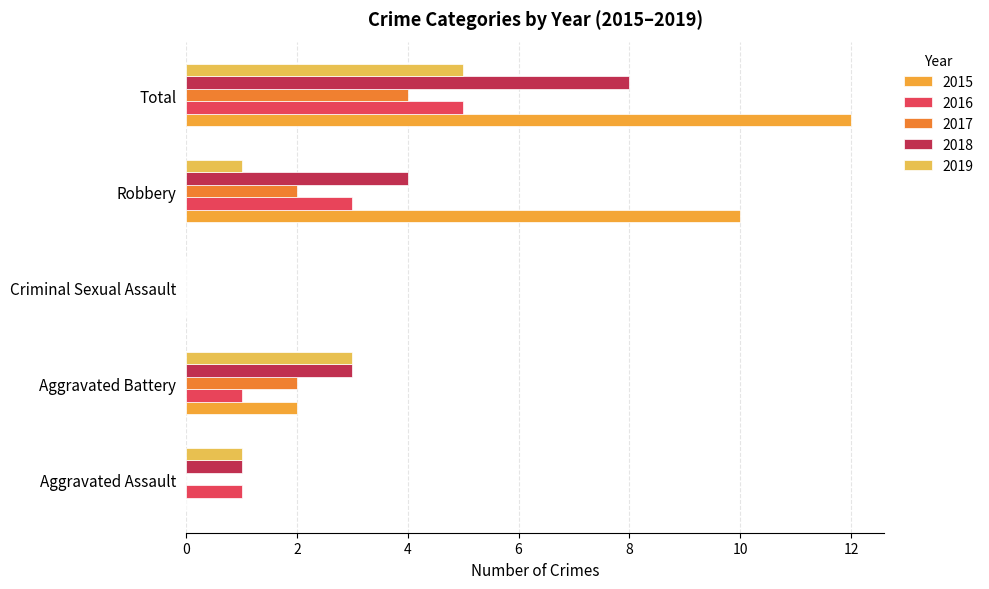

What is the sum of all 2016 values?

10